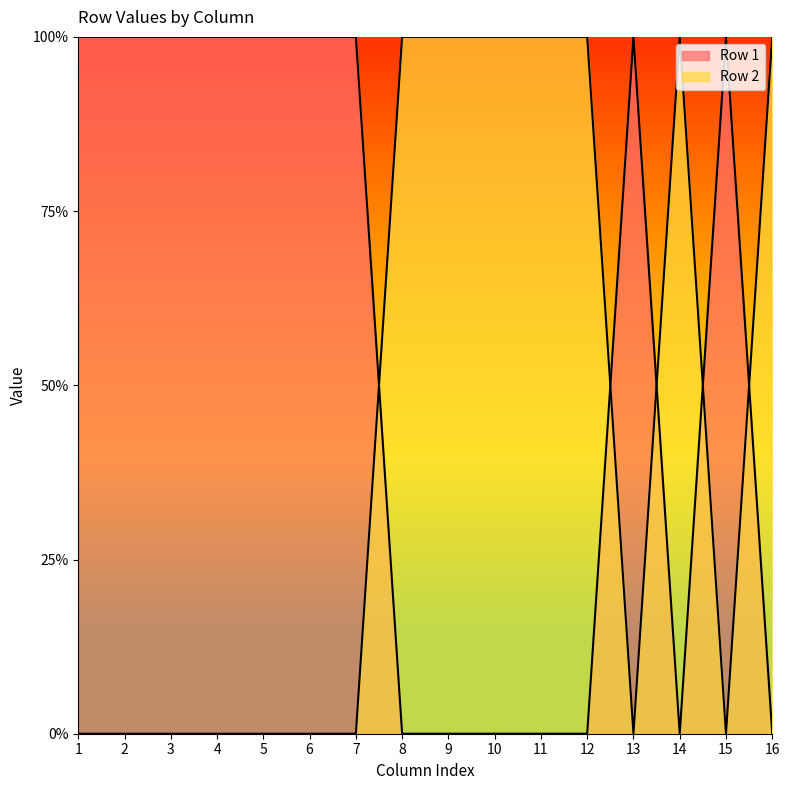

At which category does Row 1 reach its first local valley?

14